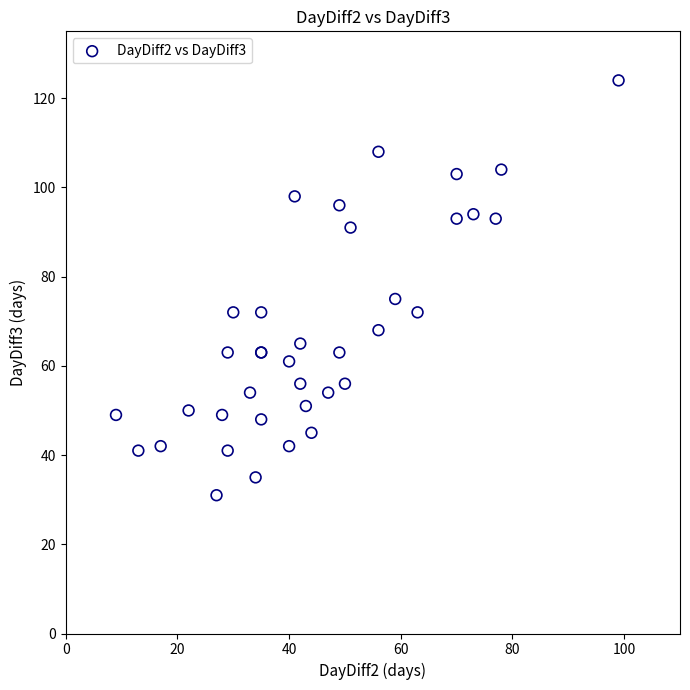

What Y value in the scatter plot is closest to 77?

75